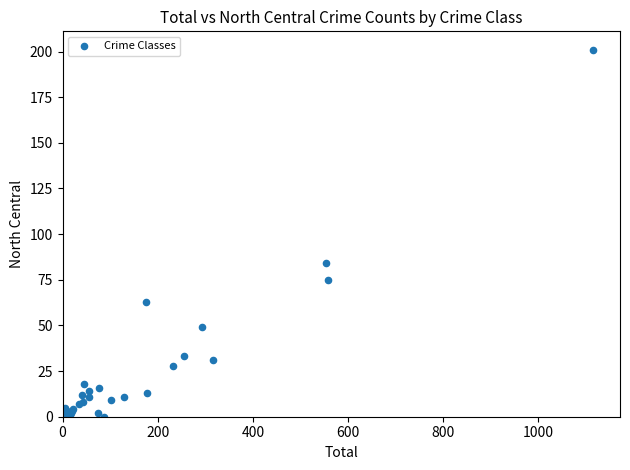

What Y value in the scatter plot is closest to 100?

84